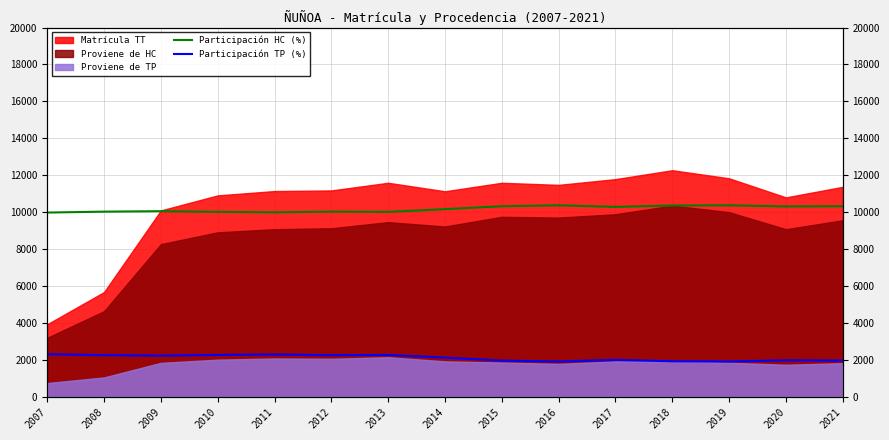

What is the difference between the maximum and minimum values in the Participación HC (%) series?

392.5